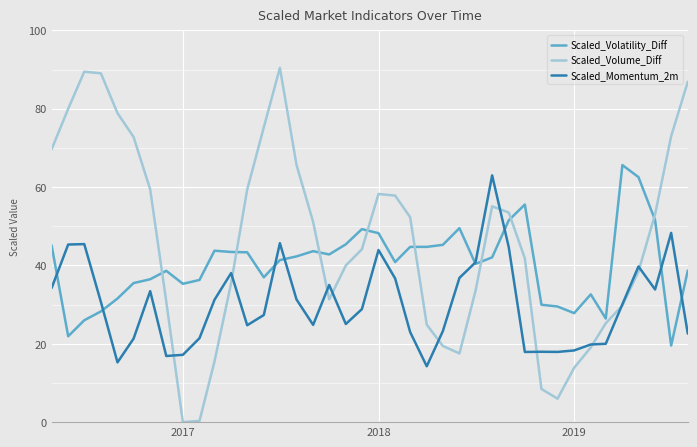

What are all the series names shown in the legend?

Scaled_Volatility_Diff, Scaled_Volume_Diff, Scaled_Momentum_2m